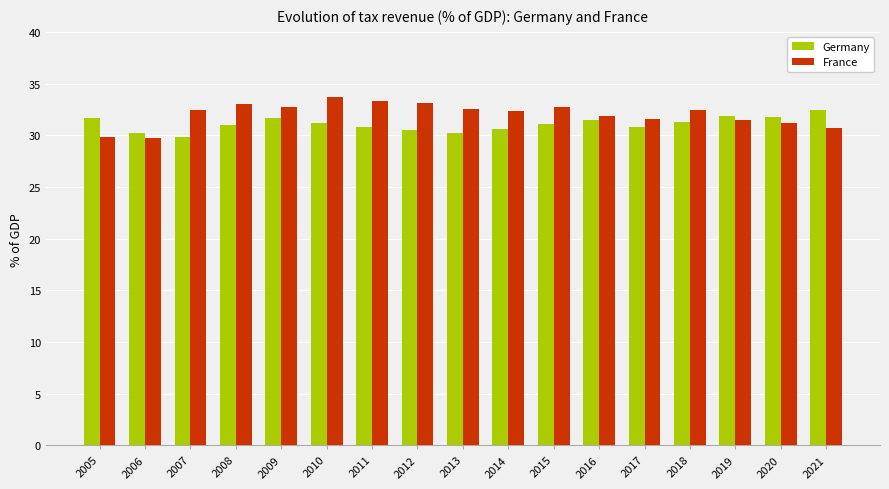

What is the total value across all series at 2010?

64.9